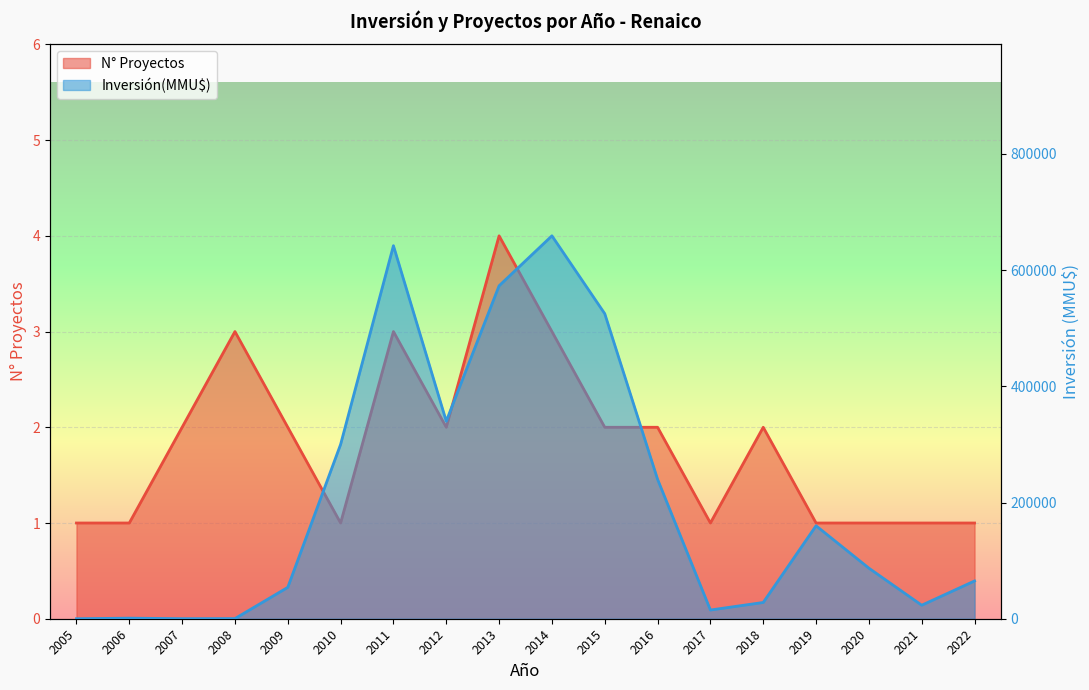

What is the sum of the Inversión(MMU$) values at 2007 and 2010?

300100